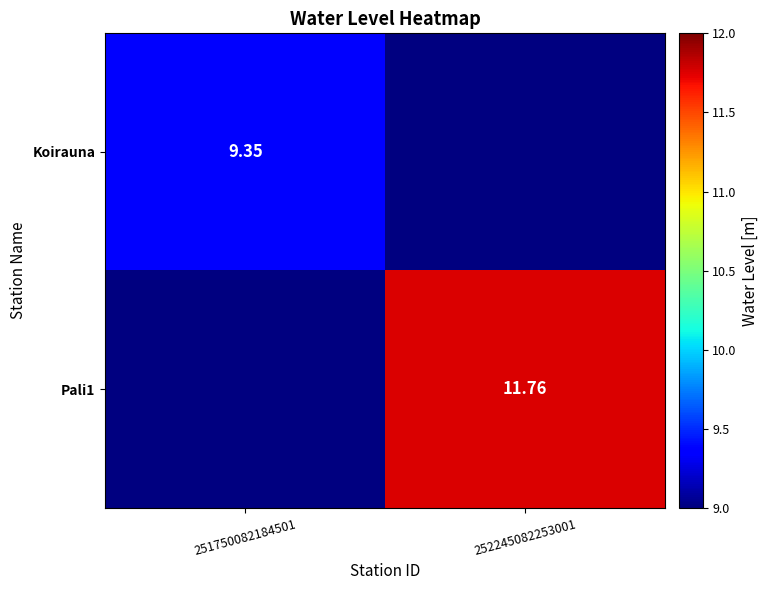

List the labels in order of Pali1 value, smallest first.

251750082184501, 252245082253001